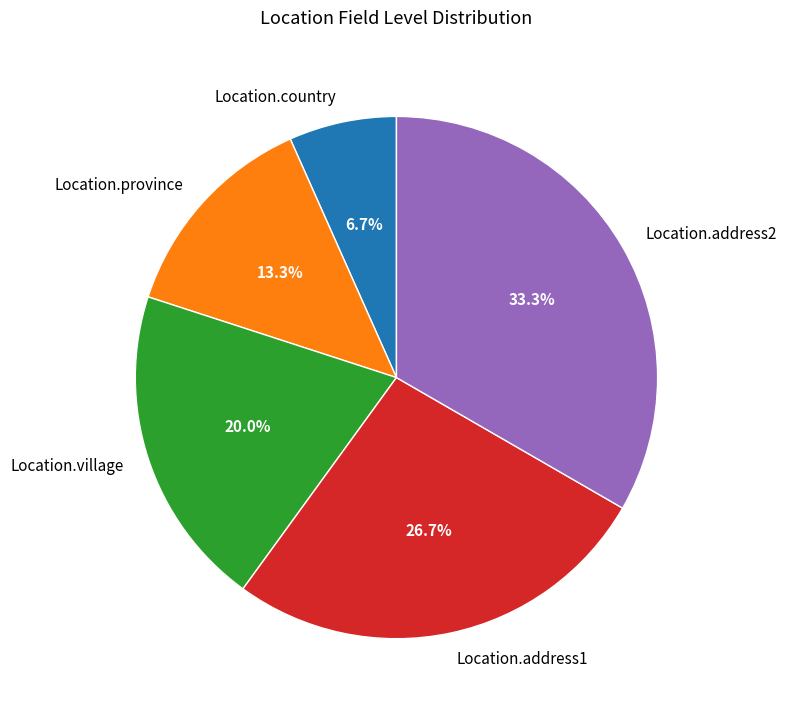

What percentage is the Location.address1 slice, to the nearest percent?

27%